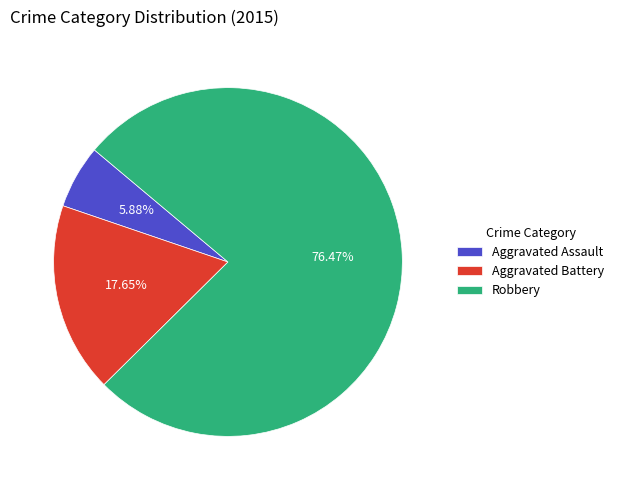

To the nearest percent, what portion does Aggravated Assault represent?

6%